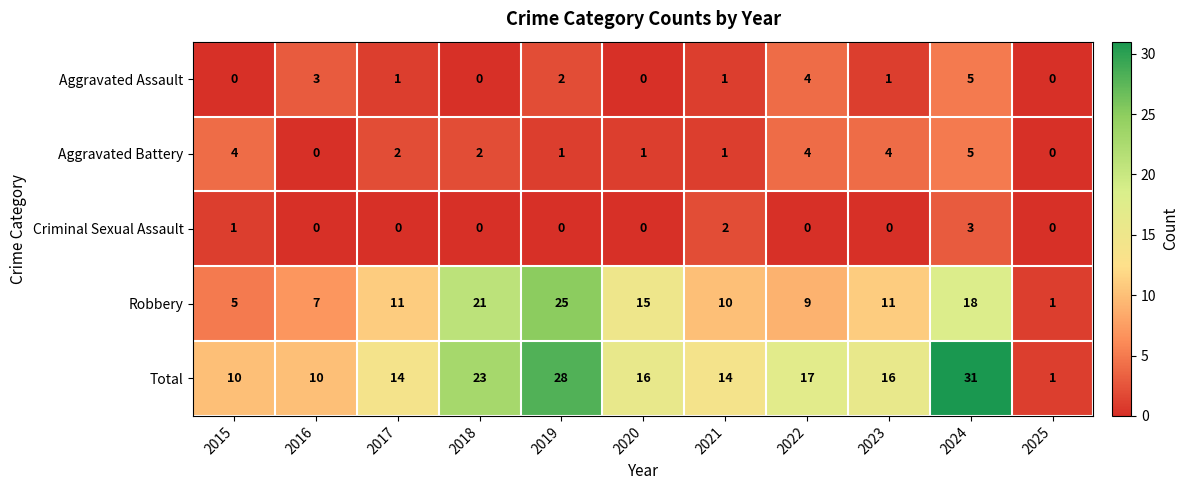

What is the difference between the maximum and minimum values in the Robbery series?

24